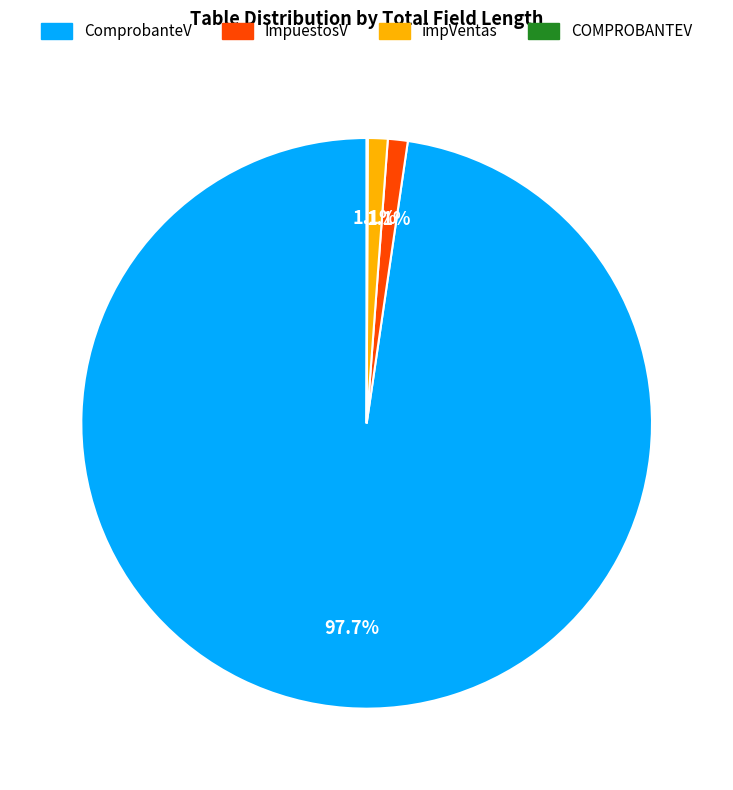

Approximately how many times larger is the value at ImpuestosV compared to impVentas?

1.0